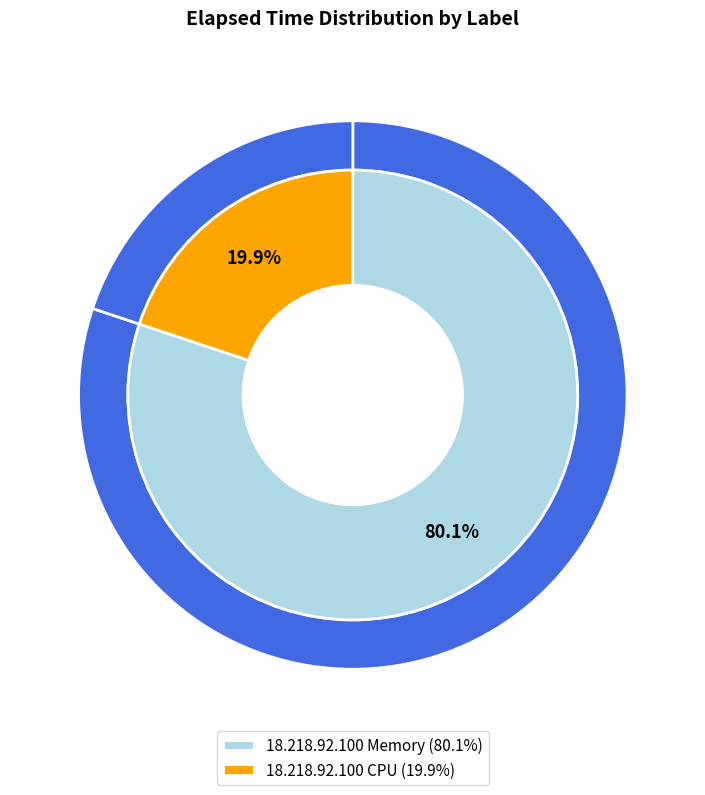

Combined, do 18.218.92.100 CPU and 9 account for over 50%?

No